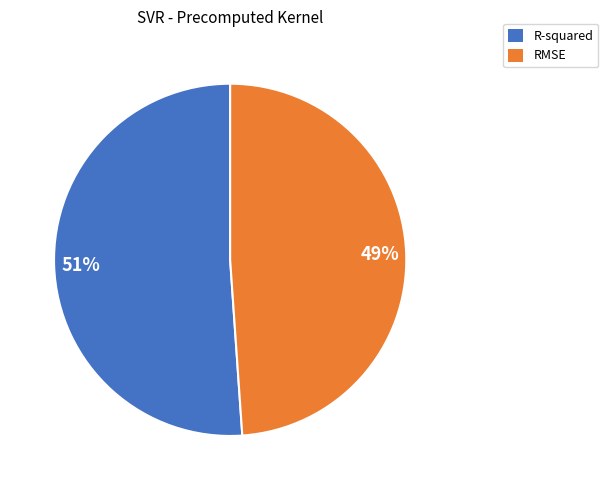

What is the largest slice in the pie chart?

R-squared